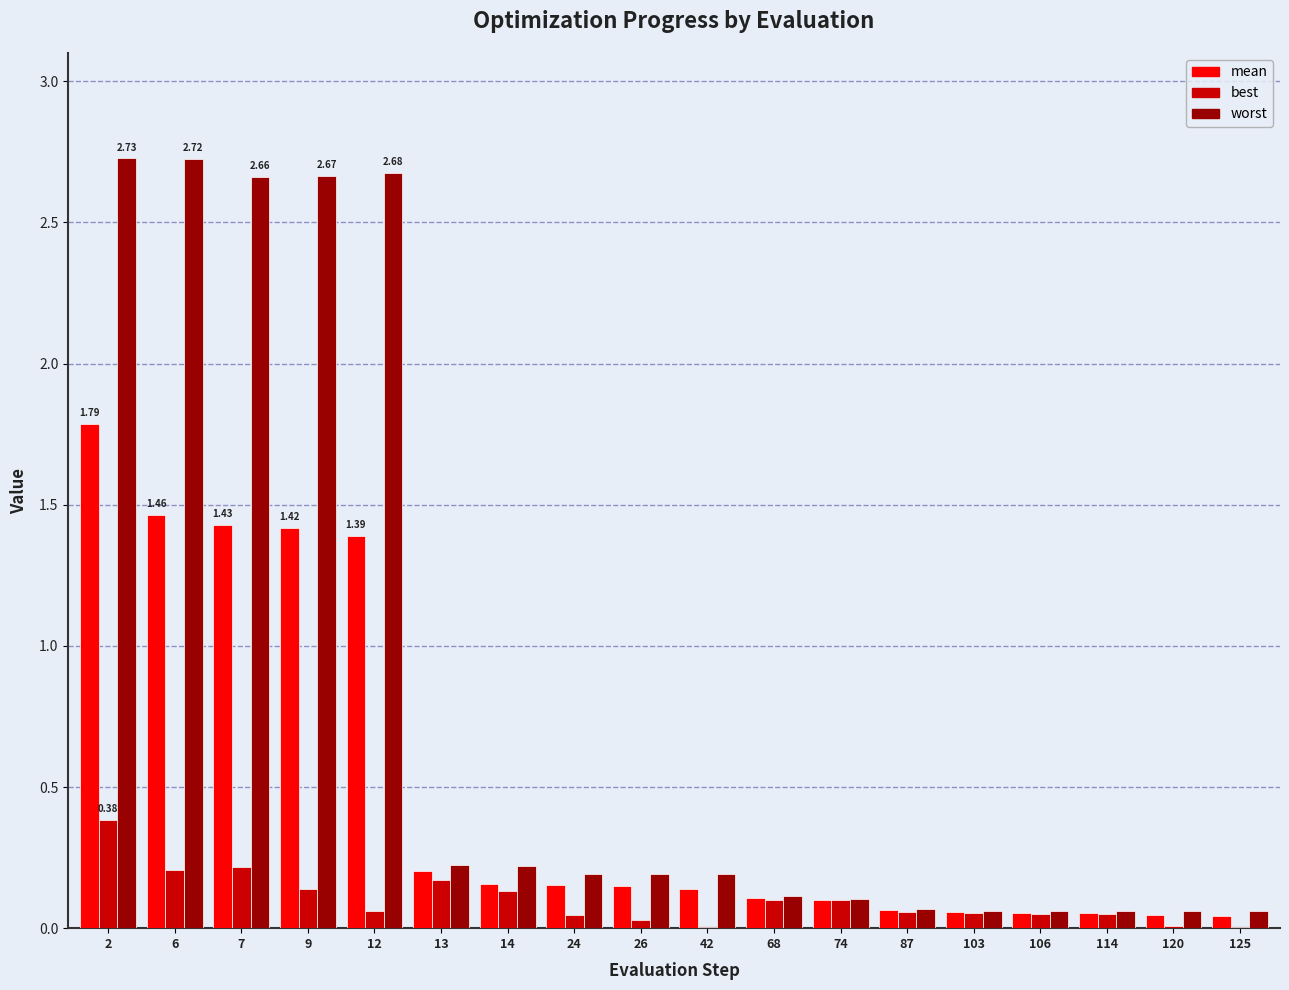

The mean series shows 0.1 at 103. True or false?

True